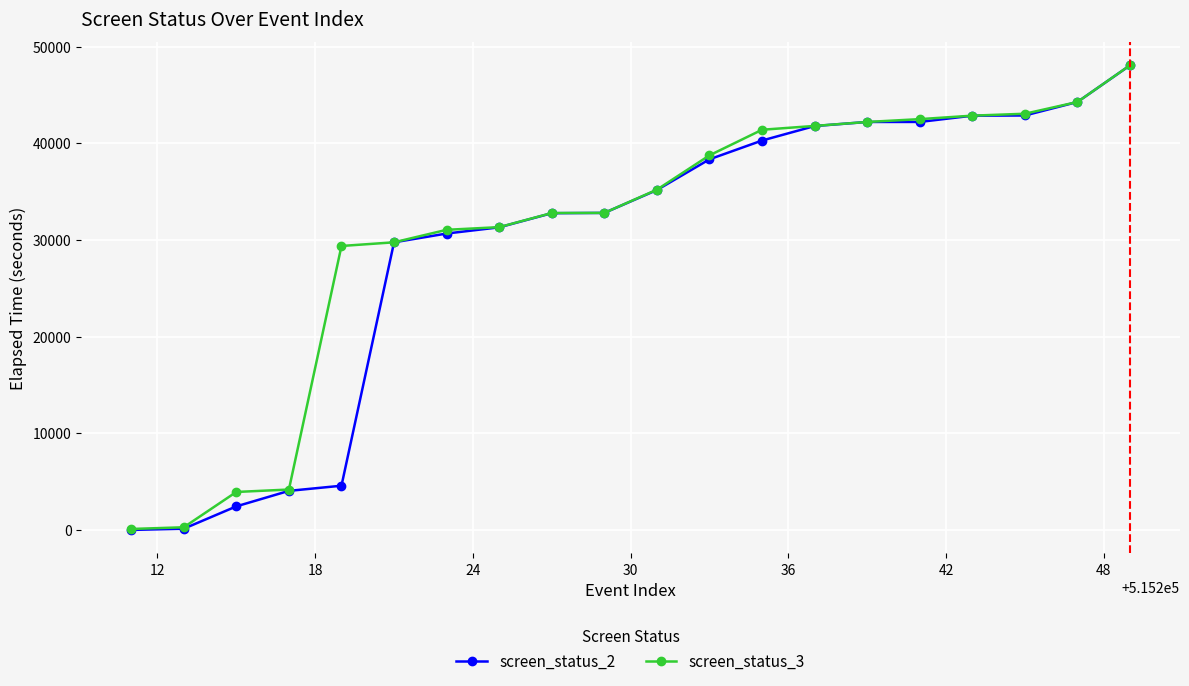

What are all the series names shown in the legend?

screen_status_2, screen_status_3